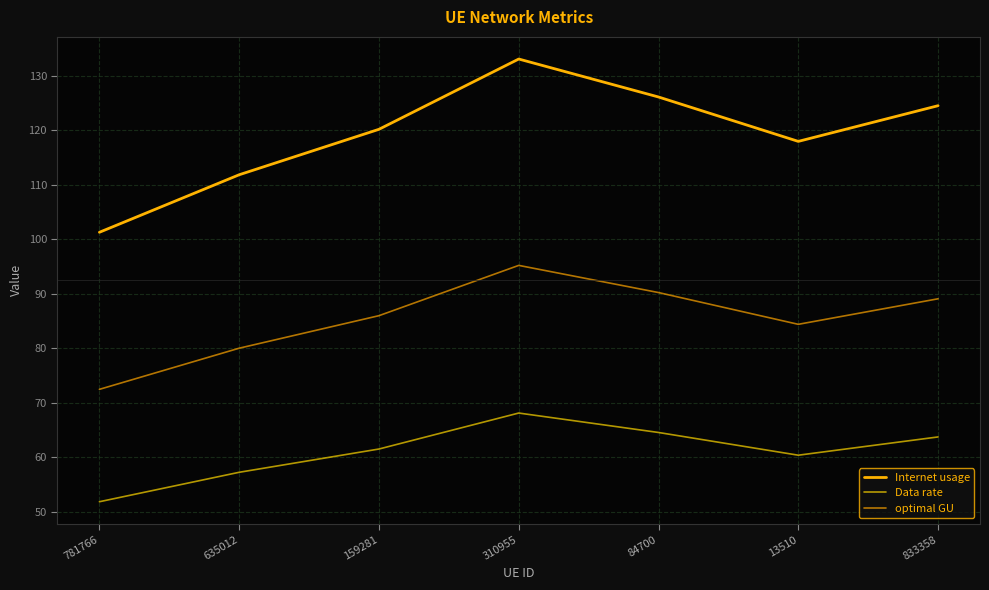

Reading right to left, what are all the values shown in this chart?

Internet usage: 124.5	118.0	126.1	133.1	120.2	111.9	101.3
Data rate: 63.7	60.4	64.6	68.1	61.5	57.3	51.9
optimal GU: 89.1	84.4	90.2	95.2	86.0	80.0	72.5